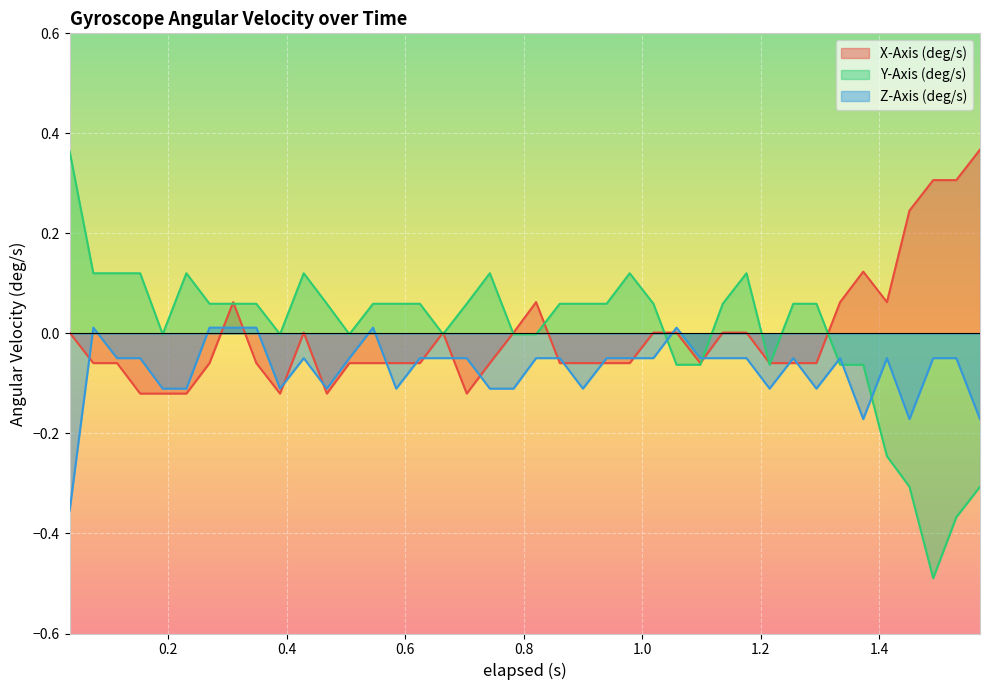

How many values in the Y-Axis (deg/s) series are below 0?

16